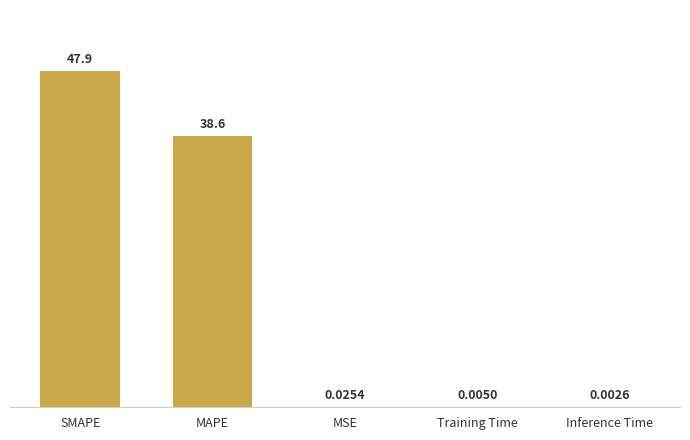

Which has a higher value, Inference Time or SMAPE?

SMAPE